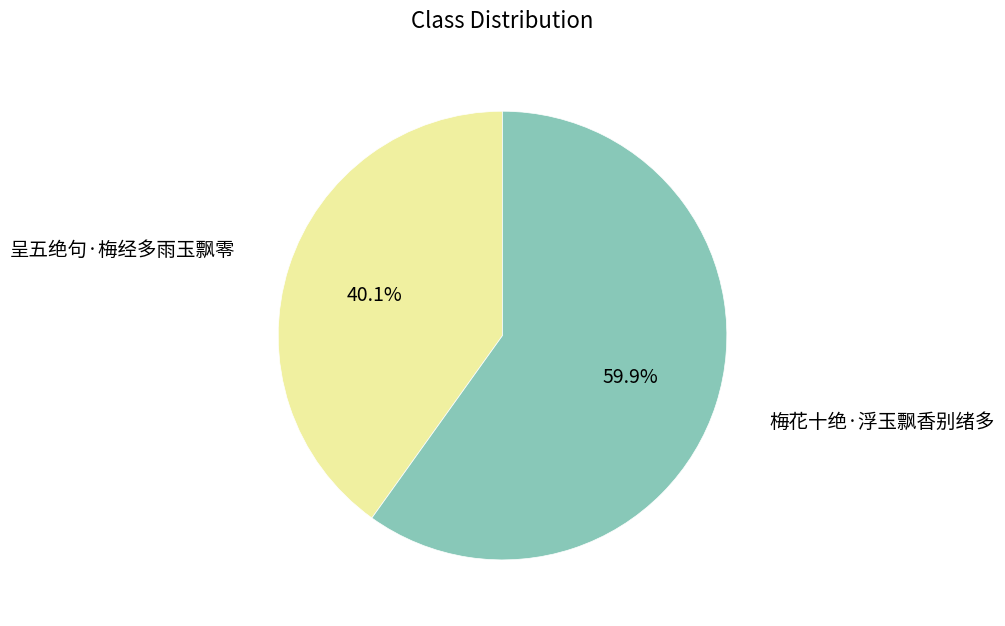

Do 梅花十绝·浮玉飘香别绪多 and 呈五绝句·梅经多雨玉飘零 together represent more than half of the pie?

Yes